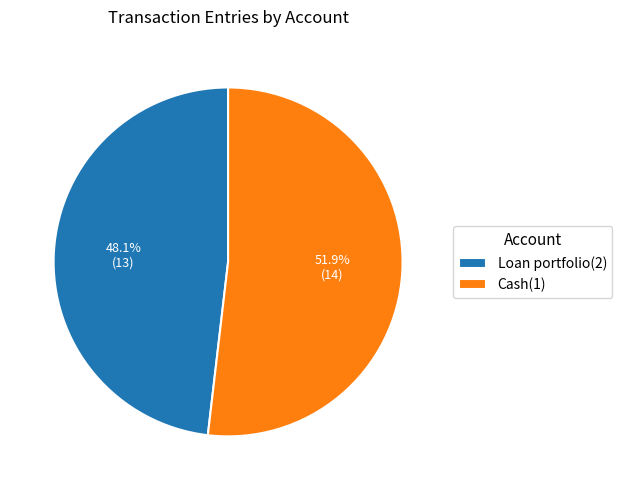

To the nearest percent, what is the difference between the largest and smallest slice percentages?

4%